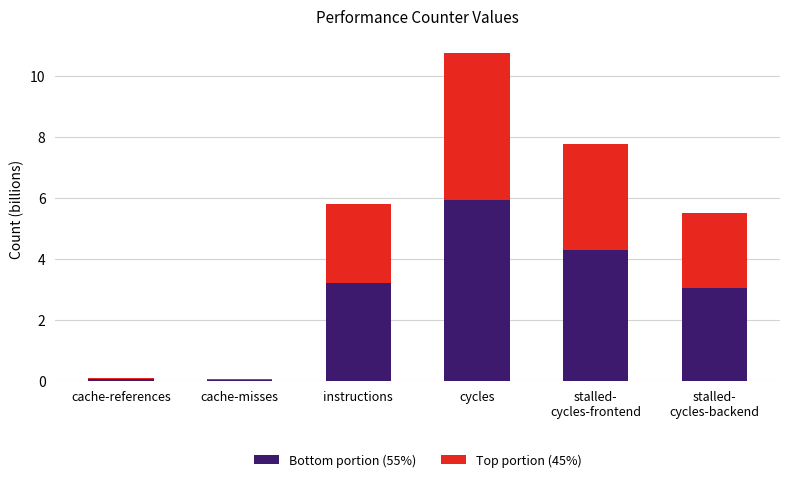

Where does the Bottom portion (55%) series first go above 3?

instructions